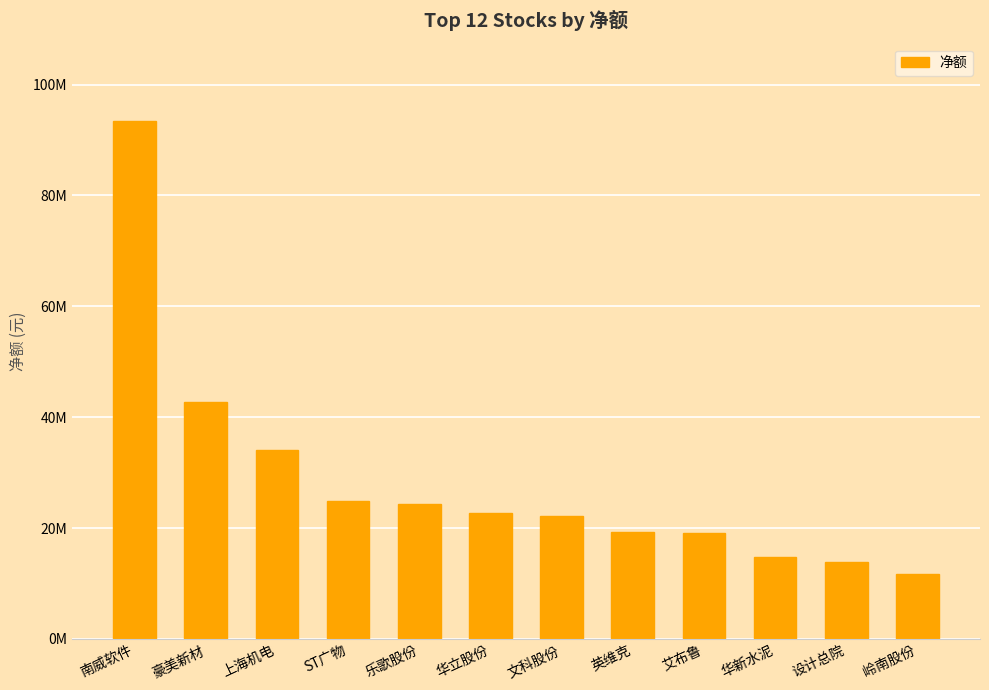

Does the chart contain stacked bars?

No